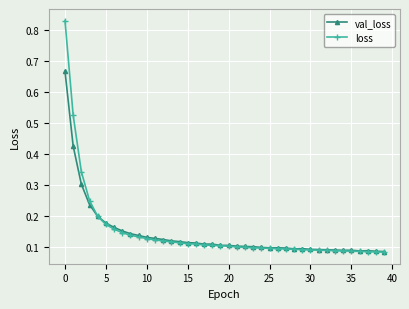

How many lines are shown in the chart?

2